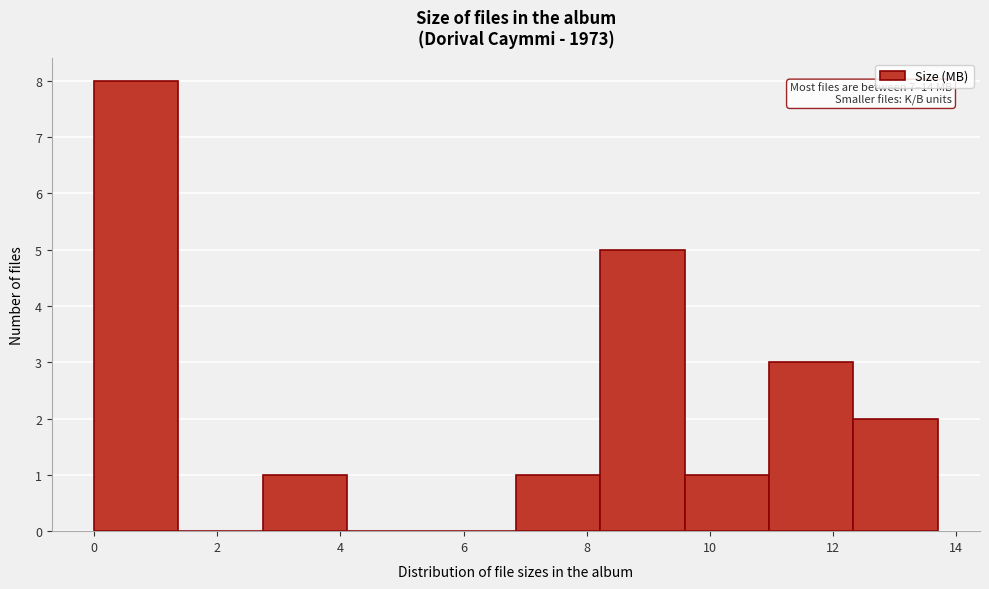

Over which range of the x-axis is the bar tallest?

0.0 to 1.4